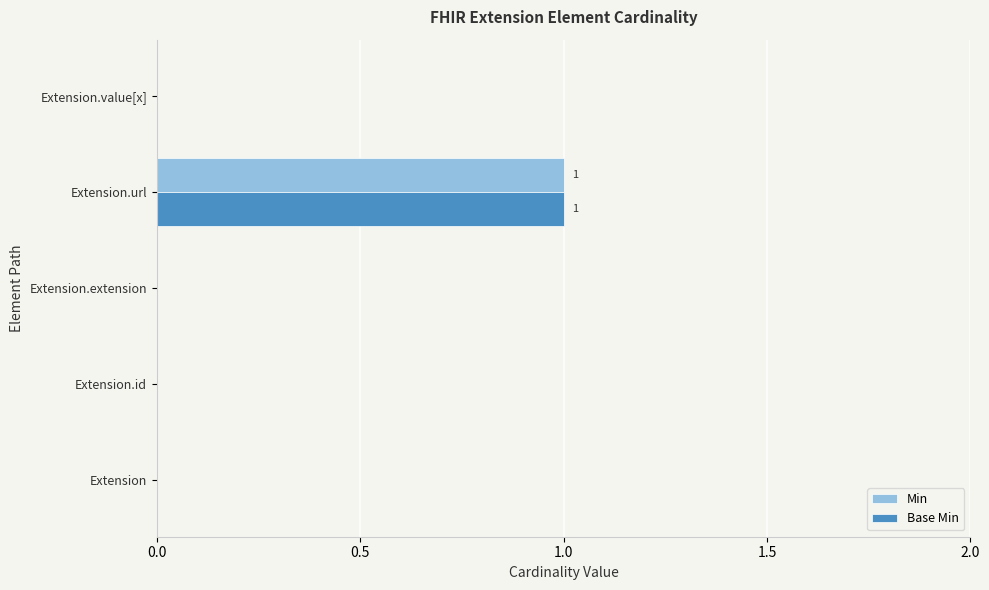

At which category is the sum across all series the highest?

Extension.url